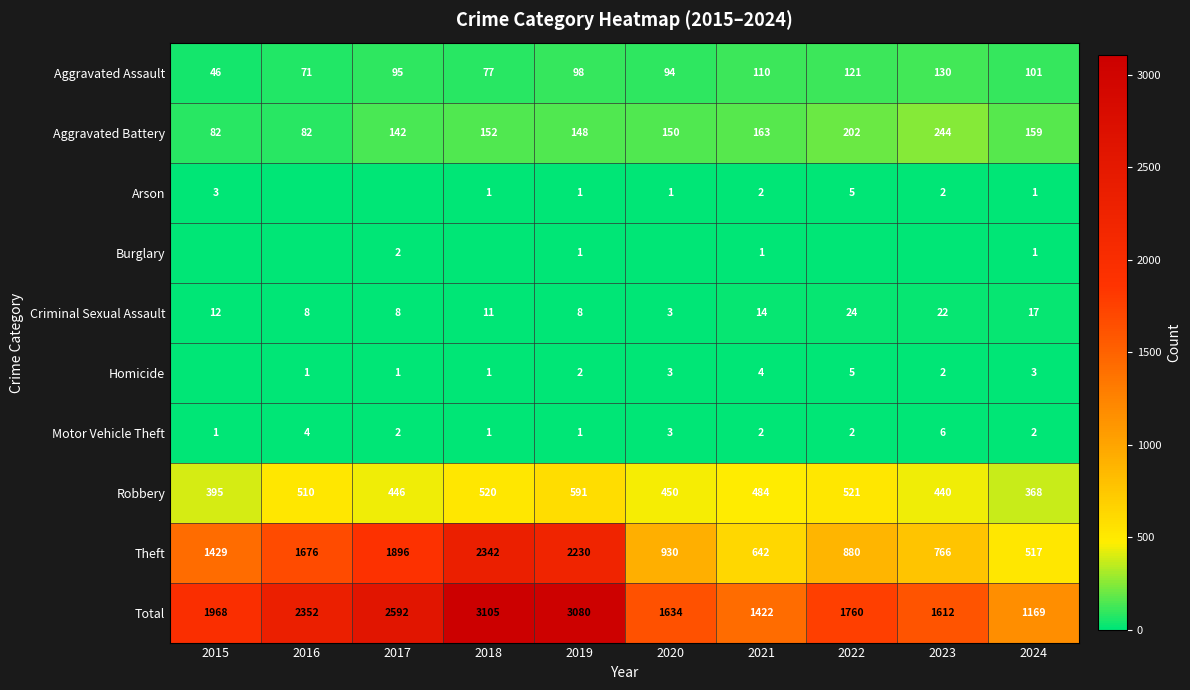

At which category is the sum across all series the highest?

2018